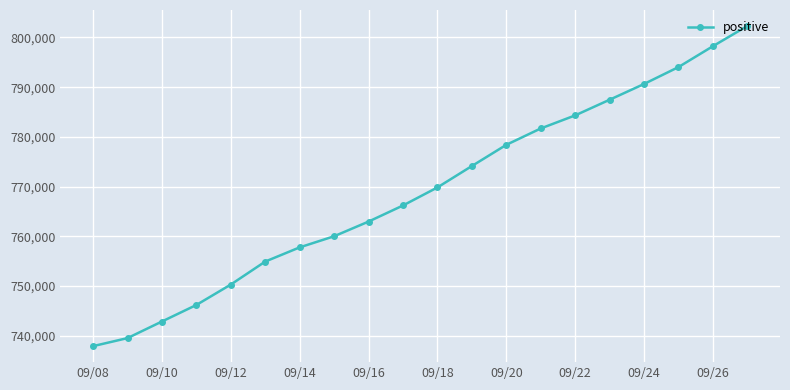

What is the ratio of the value at 09/18 to the value at 09/16?

1.0